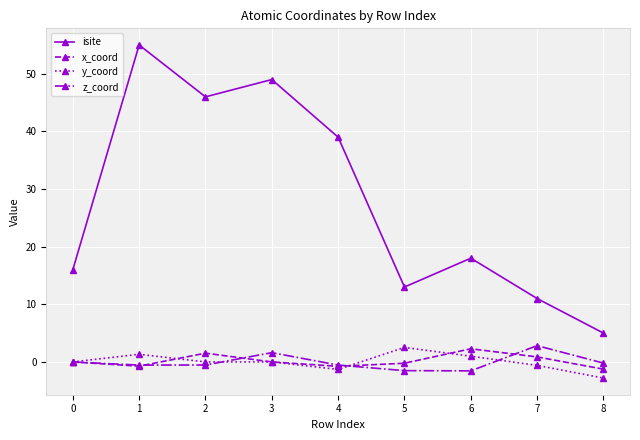

At which category is the sum across all series the highest?

1